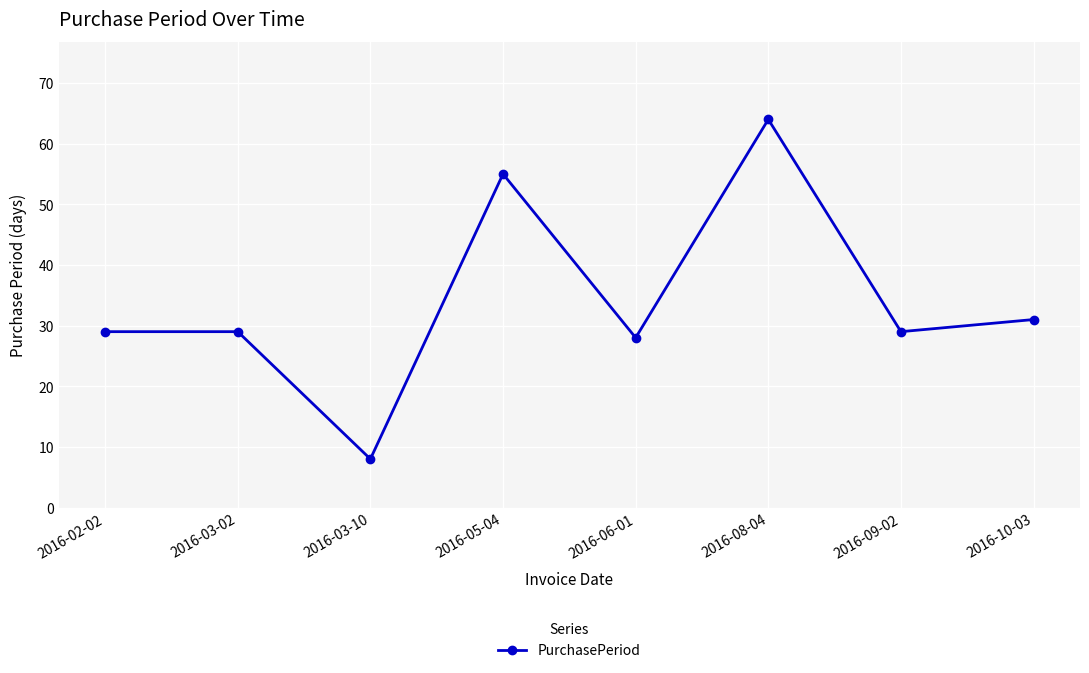

What is the value of the 3rd point from the left?

8